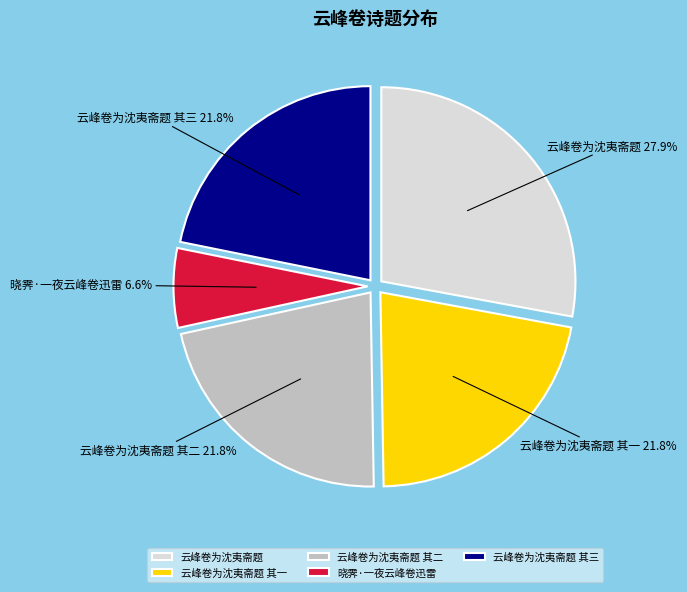

What is the ratio of the value at 云峰卷为沈夷斋题 to the value at 晓霁·一夜云峰卷迅雷?

4.2